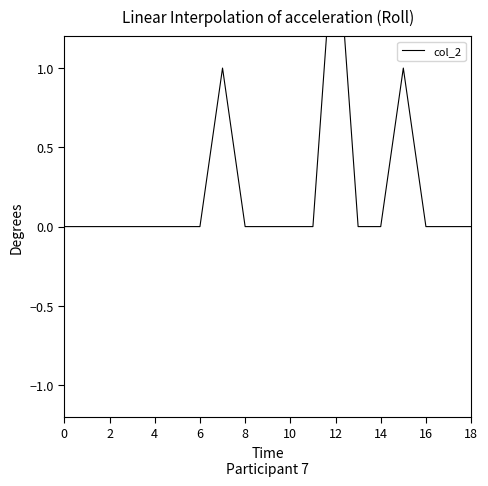

True or false: the data shows 0 at 13.

True